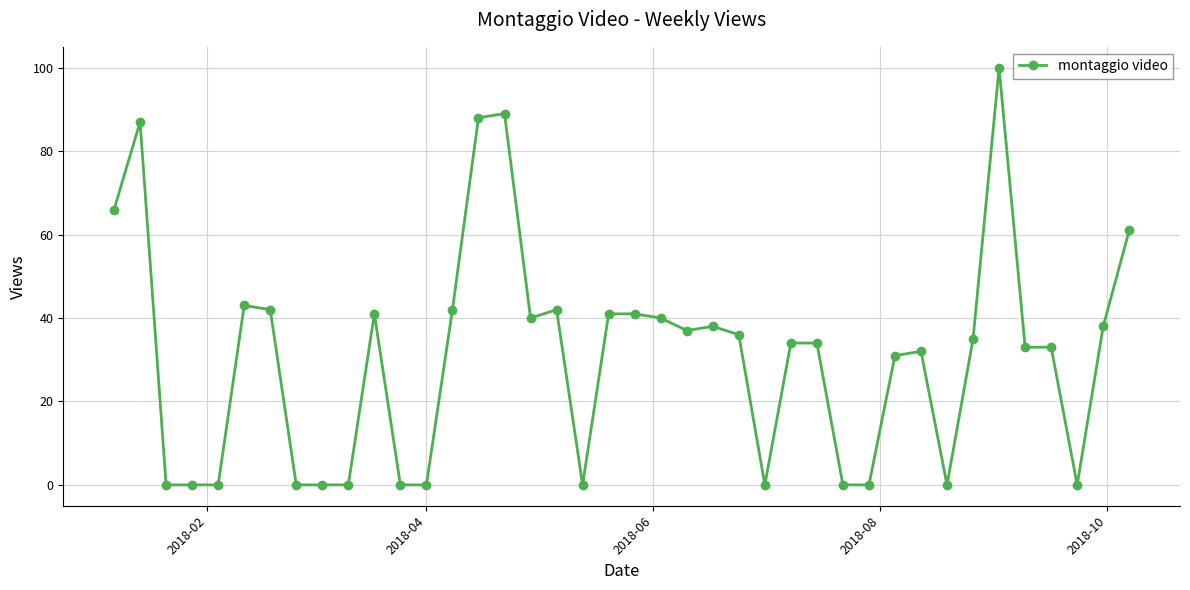

What is the difference between the maximum and minimum values?

100